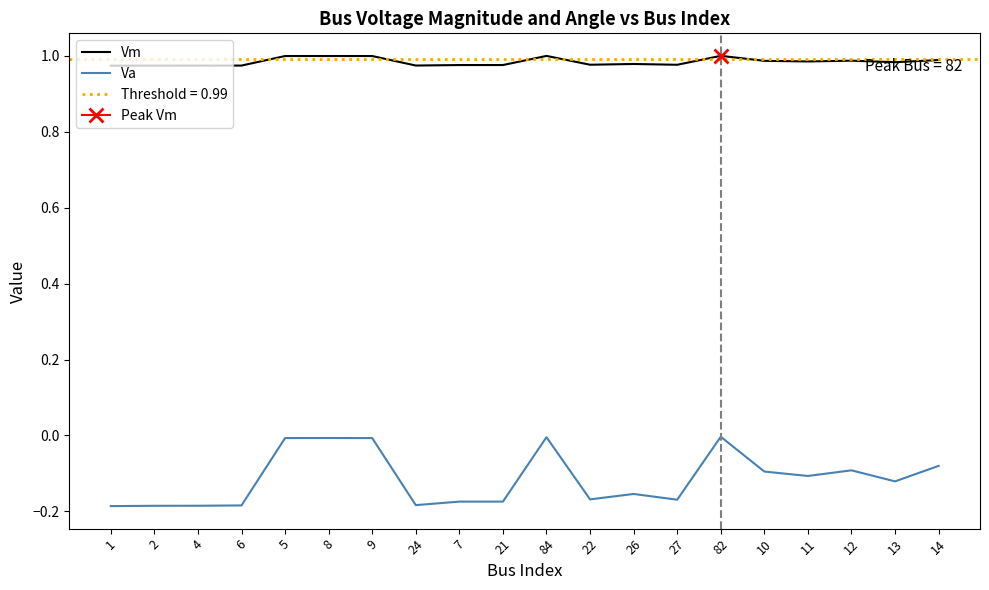

At which category does Va reach its first local valley?

24